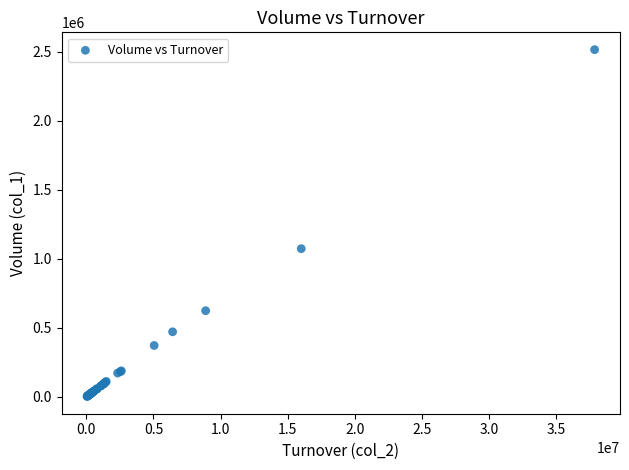

What Y value in the scatter plot is closest to 1260417?

1074567